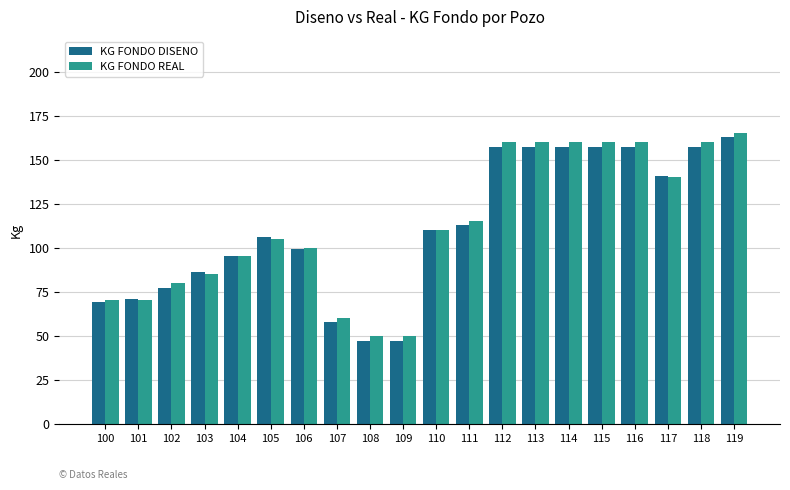

What is the maximum value shown in the chart?

165